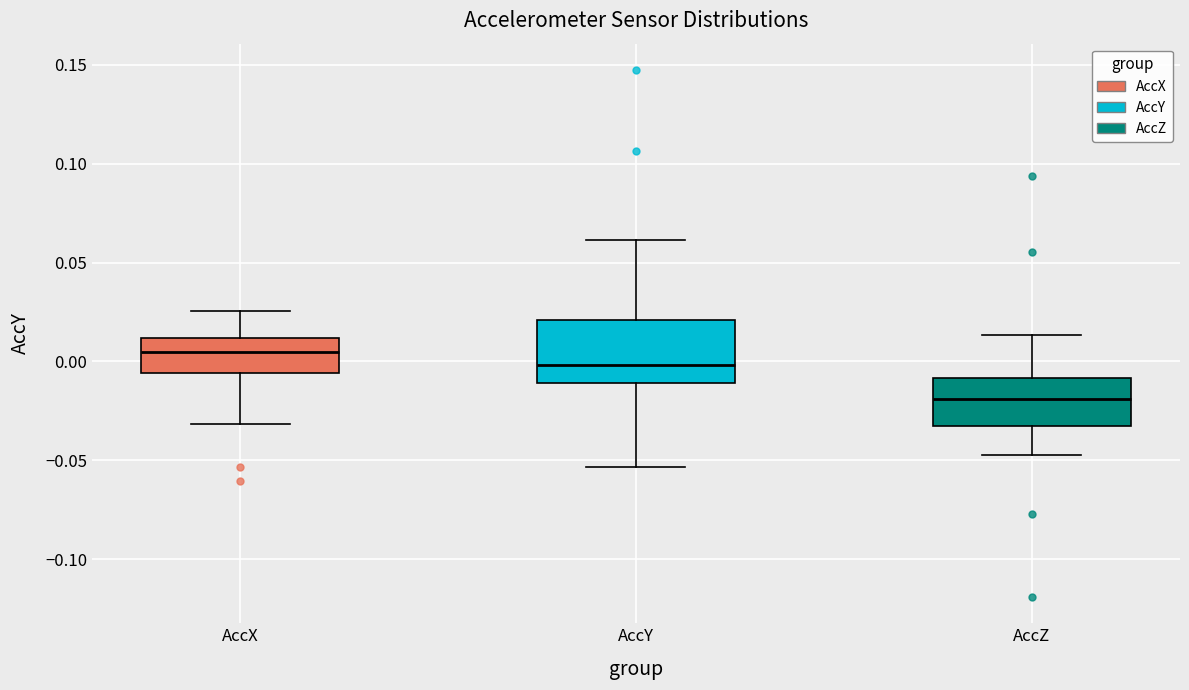

Reading left to right, transcribe this box plot: for each box, give where its median line is, the range the box spans, and where its two whiskers end, as read against the y-axis. The values are not printed on the chart, so give them approximately, as read against the axis.

AccX: median 0.005, box -0.005 to 0.010, whiskers -0.030 to 0.025
AccY: median 0.000, box -0.010 to 0.020, whiskers -0.055 to 0.060
AccZ: median -0.020, box -0.035 to -0.010, whiskers -0.045 to 0.015